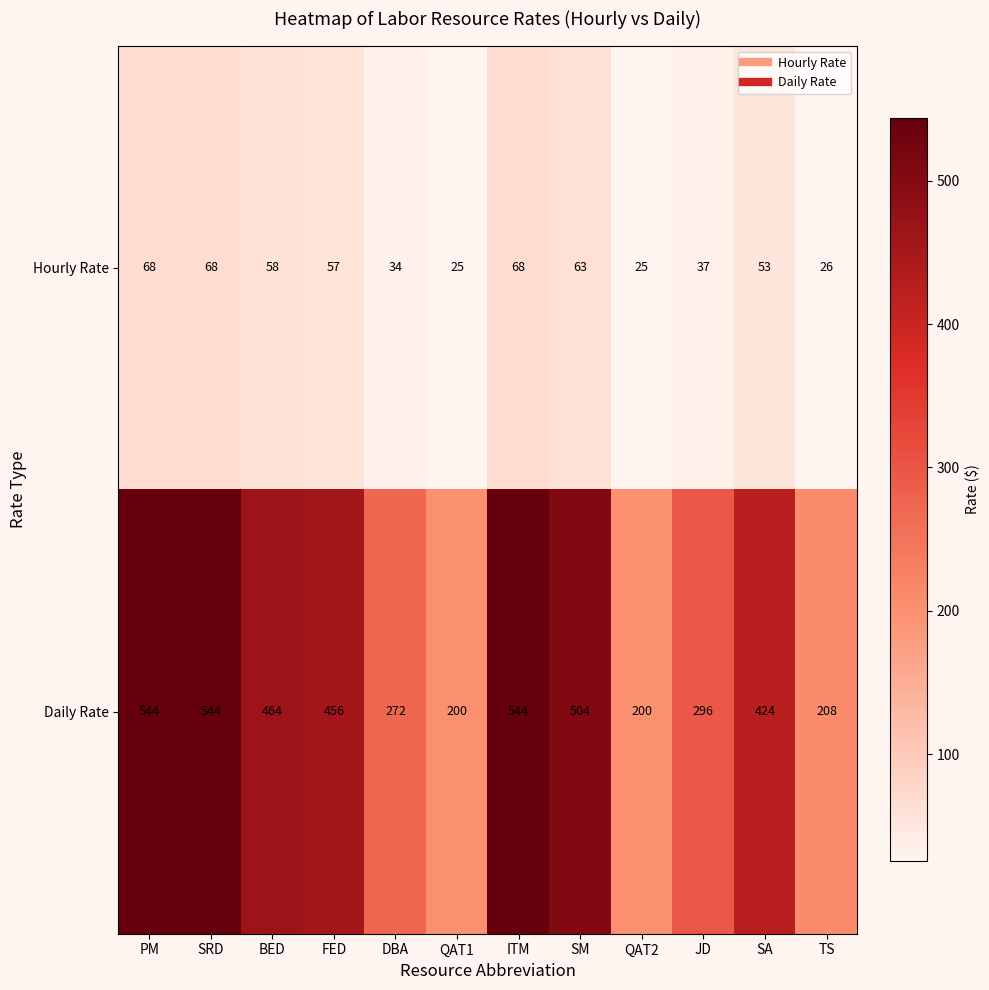

What is the total value across all series at JD?

333